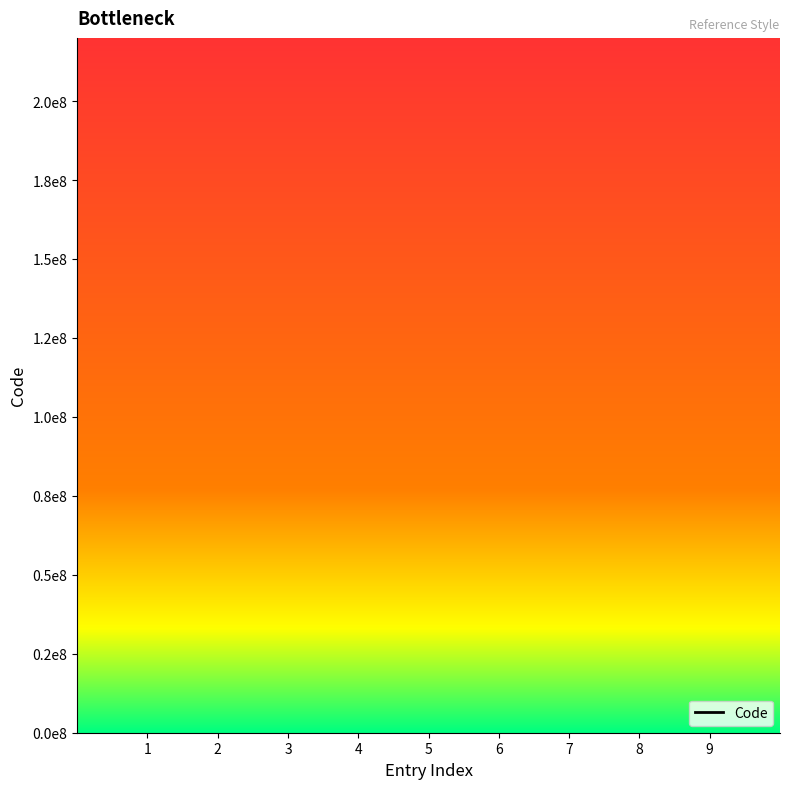

Does the chart display data point markers on the line(s)?

No